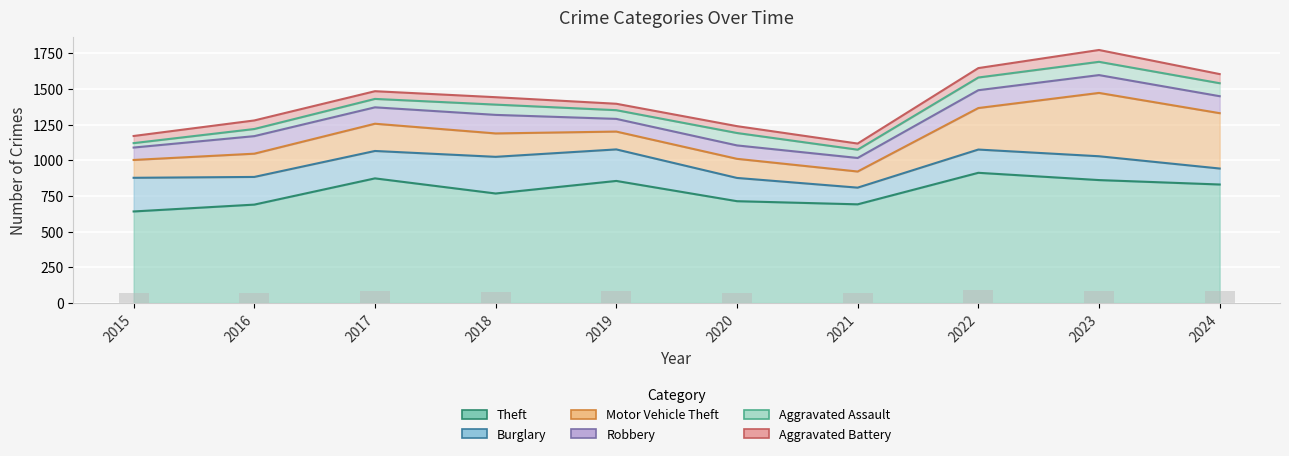

What is the approximate value of Burglary at 2019, to the nearest 10?

220